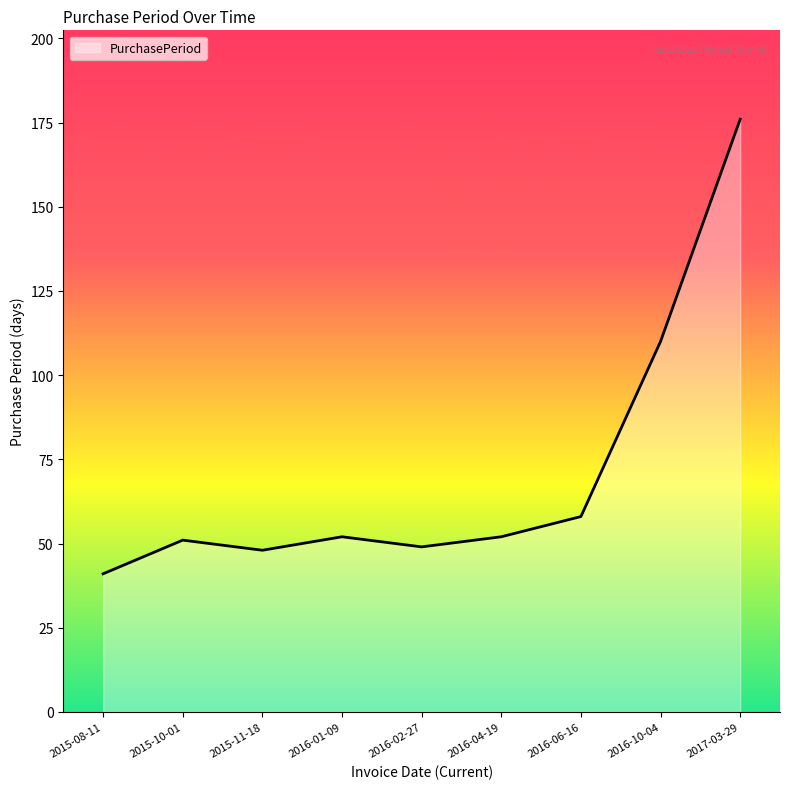

What is the minimum value shown in the chart?

41